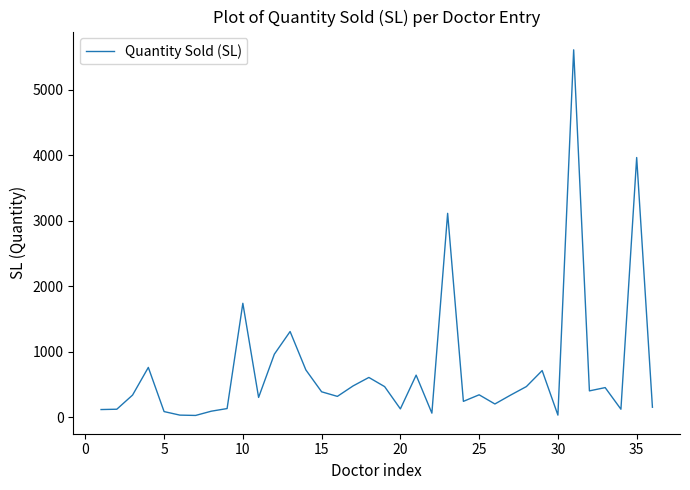

What is the difference between the maximum and minimum values?

5581